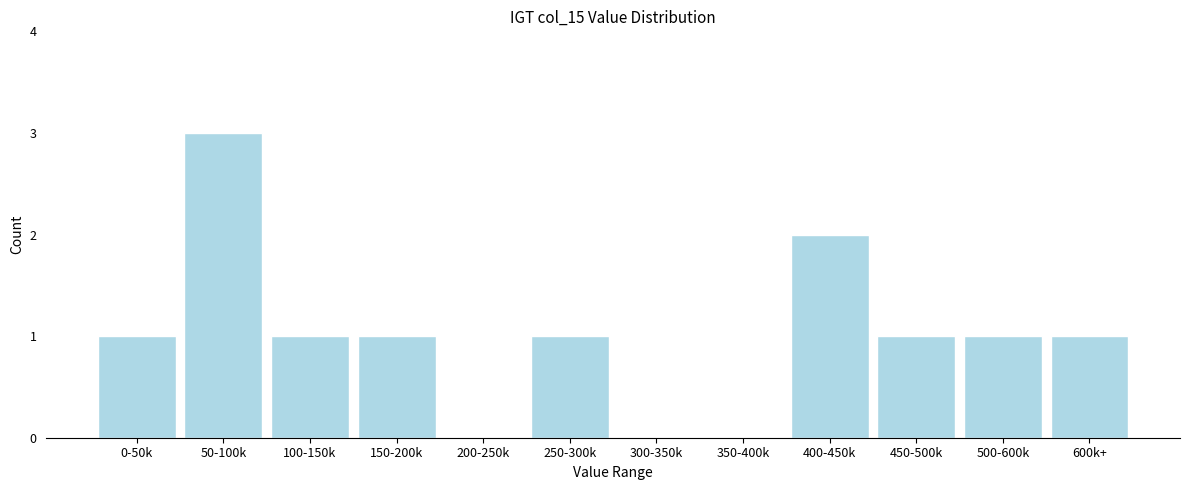

Reading left to right, list all the values displayed in this chart.

0-50k=1	50-100k=3	100-150k=1	150-200k=1	200-250k=0	250-300k=1	300-350k=0	350-400k=0	400-450k=2	450-500k=1	500-600k=1	600k+=1